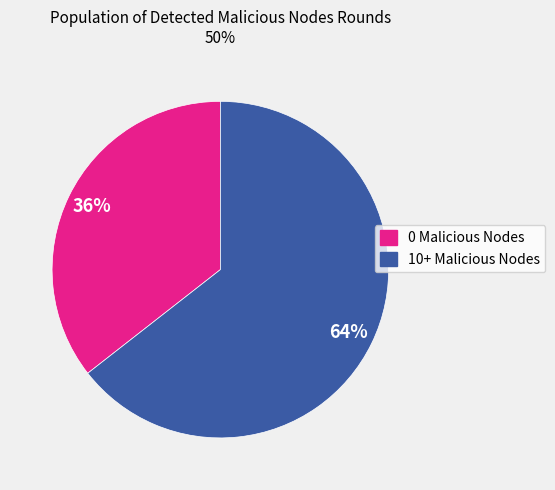

The 10+ Malicious Nodes slice represents 53% of the pie. True or false?

False